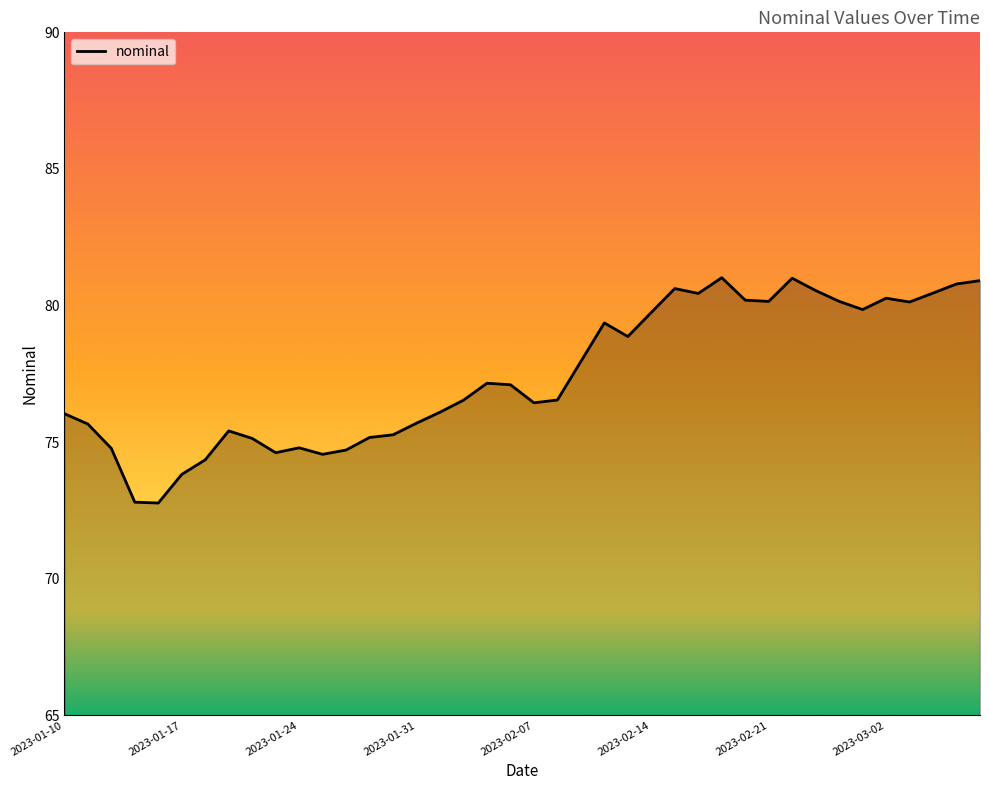

What is the maximum value shown in the chart?

81.0